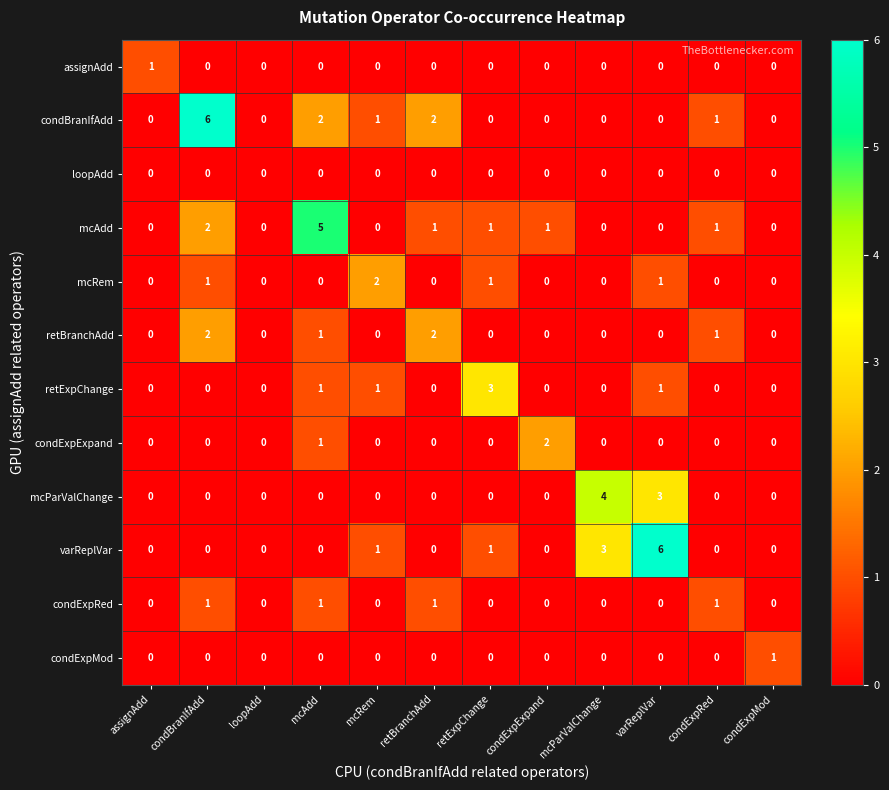

At which category is the sum across all series the highest?

condBranIfAdd